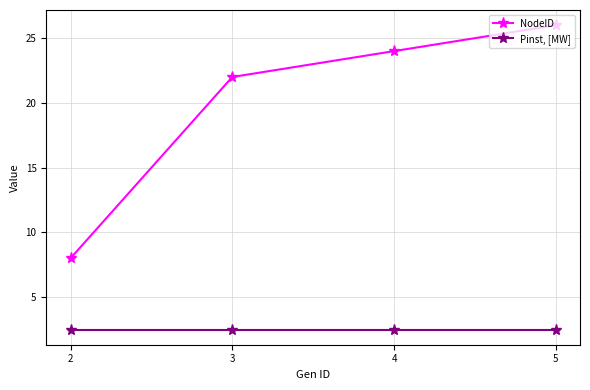

True or false: Pinst, [MW] and NodeID intersect in this chart.

False